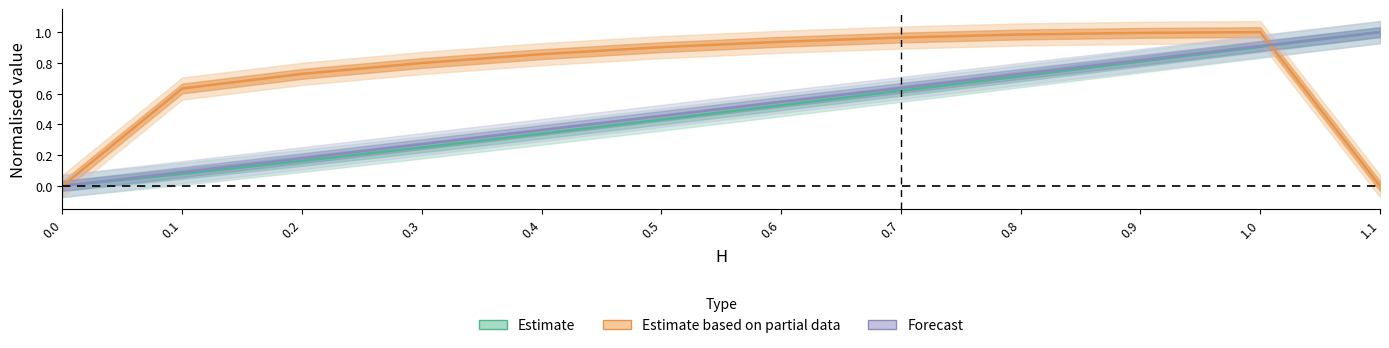

Reading right to left, extract all data points from this chart.

Estimate: 1.0	0.9	0.8	0.7	0.6	0.5	0.4	0.3	0.3	0.2	0.1	0.0
Estimate based on partial data: 0.0	1.0	1.0	1.0	1.0	0.9	0.9	0.9	0.8	0.7	0.6	0.0
Forecast: 1.0	0.9	0.8	0.7	0.6	0.5	0.5	0.4	0.3	0.2	0.1	0.0